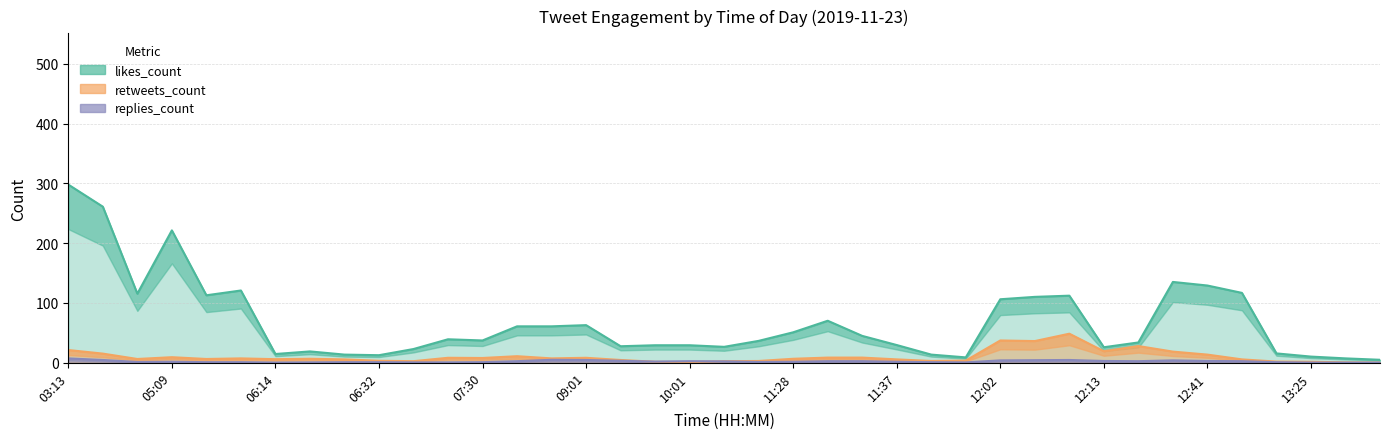

At which category does replies_count reach its first local valley?

04:40